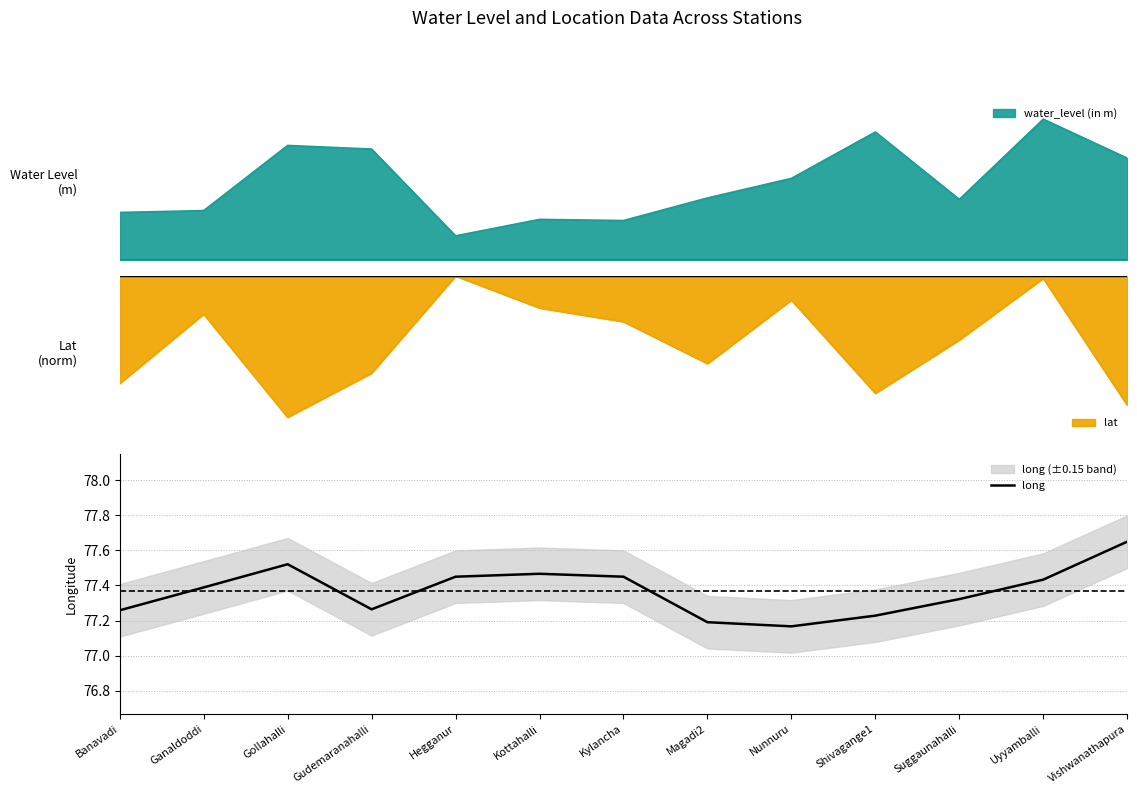

Reading left to right, transcribe all the data shown in this chart.

77.3	77.4	77.5	77.3	77.5	77.5	77.5	77.2	77.2	77.2	77.3	77.4	77.7